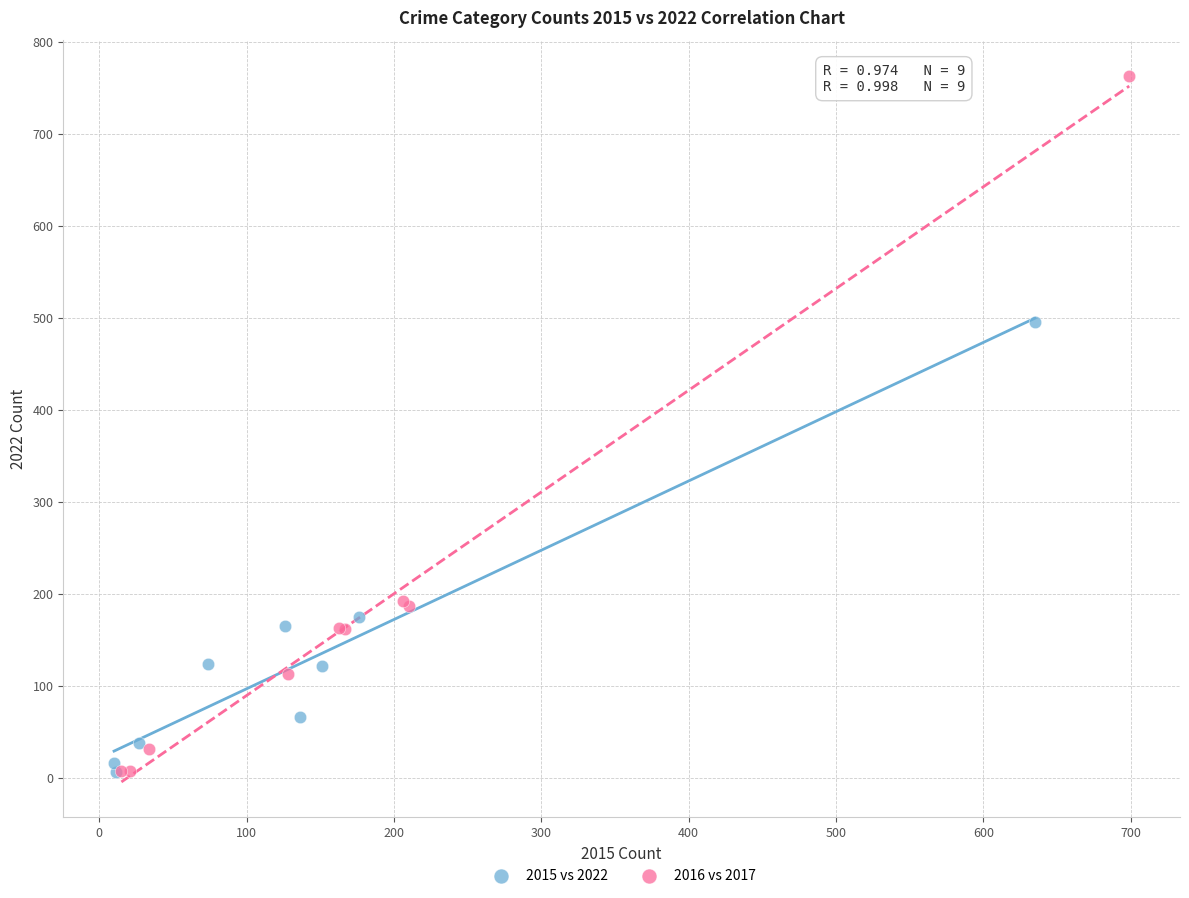

Which series contains the highest Y value?

2016 vs 2017